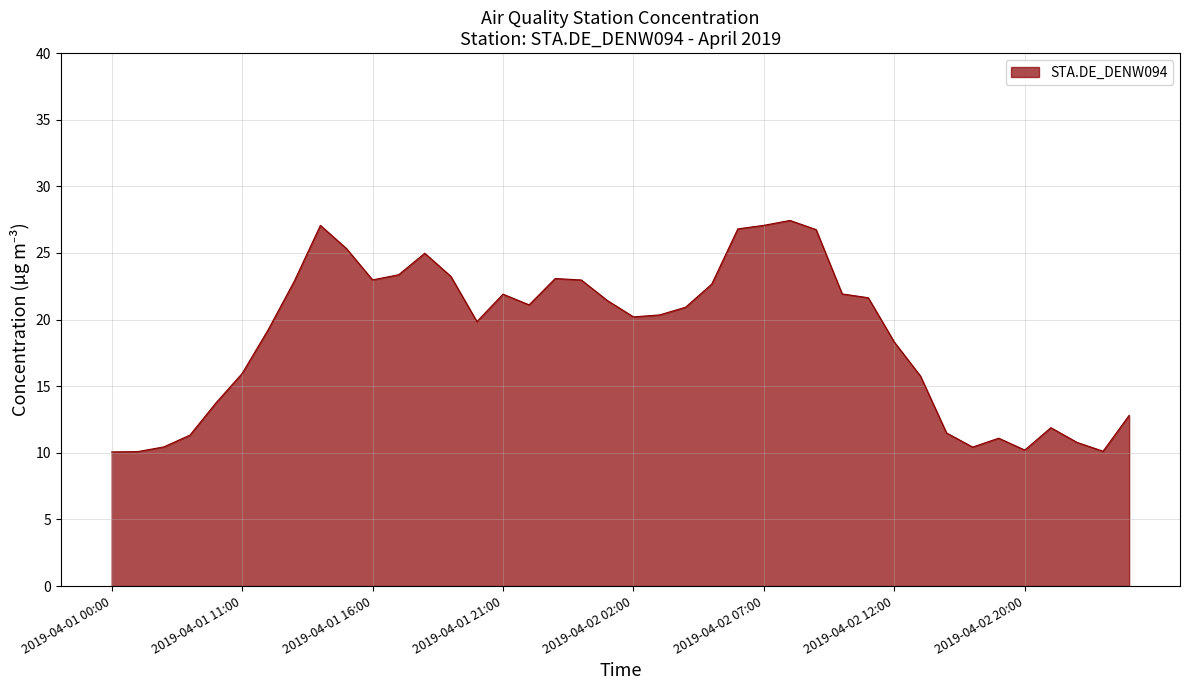

How many lines are shown in the chart?

1